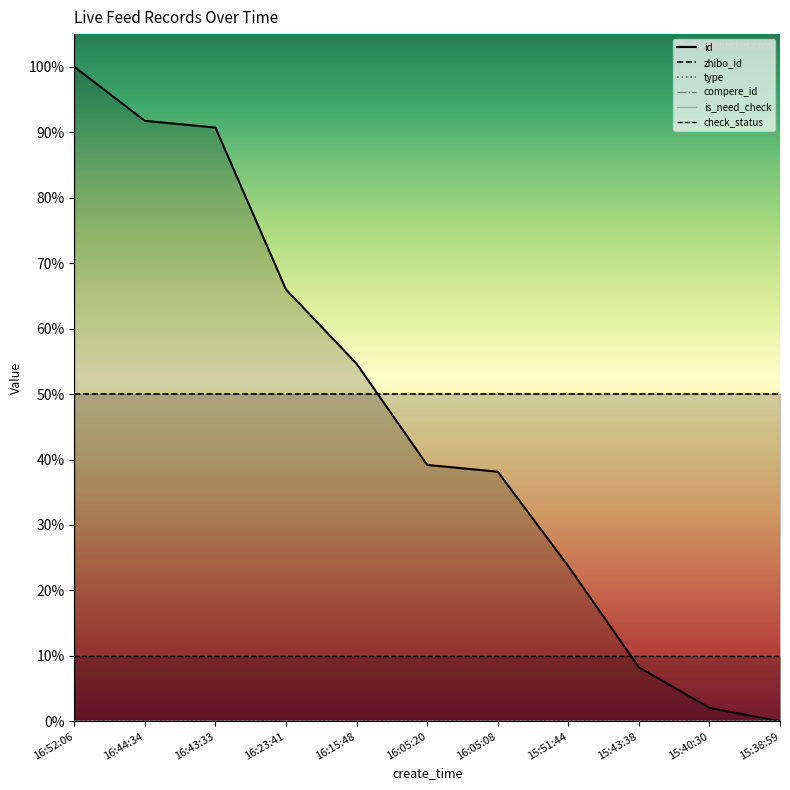

What is the total value across all series at 16:15:48?

1.1